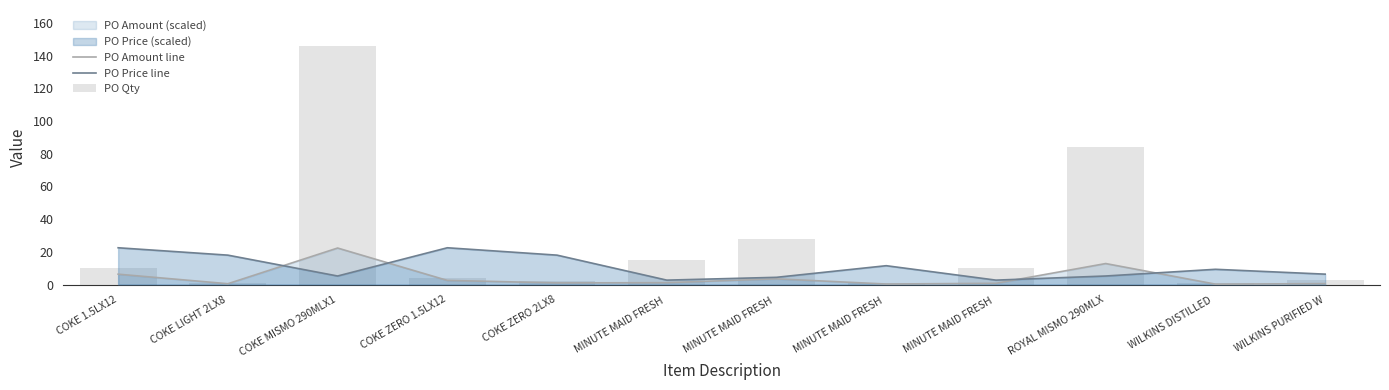

List the labels in order of PO Amount line value, largest first.

COKE MISMO 290MLX1, ROYAL MISMO 290MLX, COKE 1.5LX12, MINUTE MAID FRESH , COKE ZERO 1.5LX12, MINUTE MAID FRESH , COKE ZERO 2LX8, MINUTE MAID FRESH , WILKINS PURIFIED W, COKE LIGHT 2LX8, MINUTE MAID FRESH , WILKINS DISTILLED 